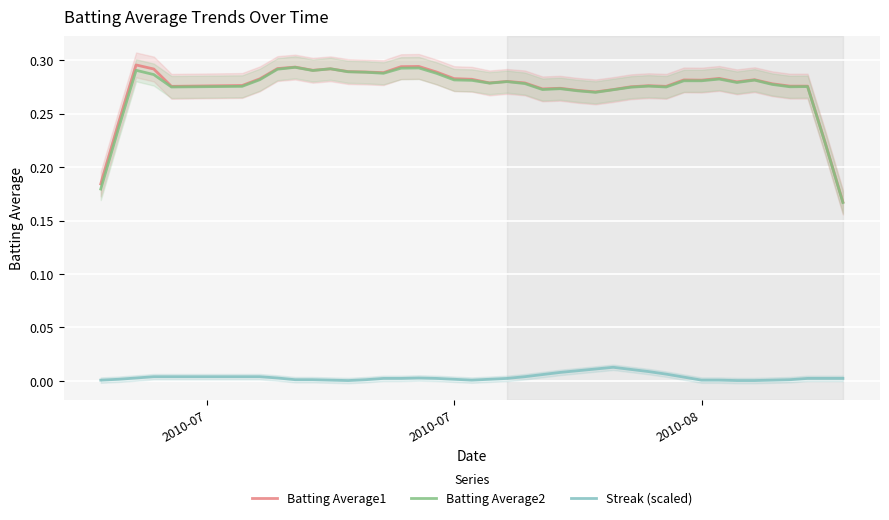

True or false: Batting Average2 and Streak (scaled) intersect in this chart.

False